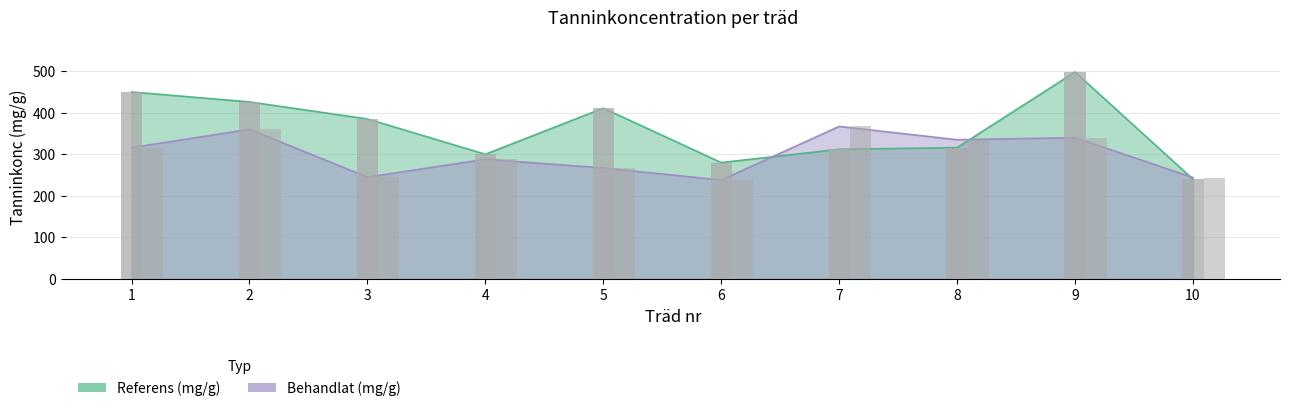

At how many categories does at least one series exceed 376?

5